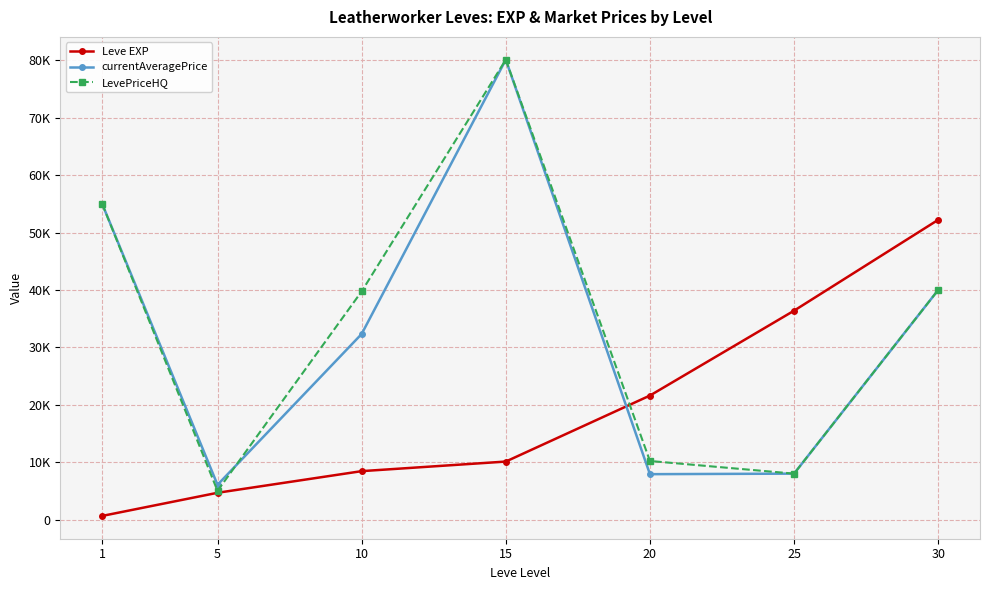

What are all the series names shown in the legend?

Leve EXP, currentAveragePrice, LevePriceHQ